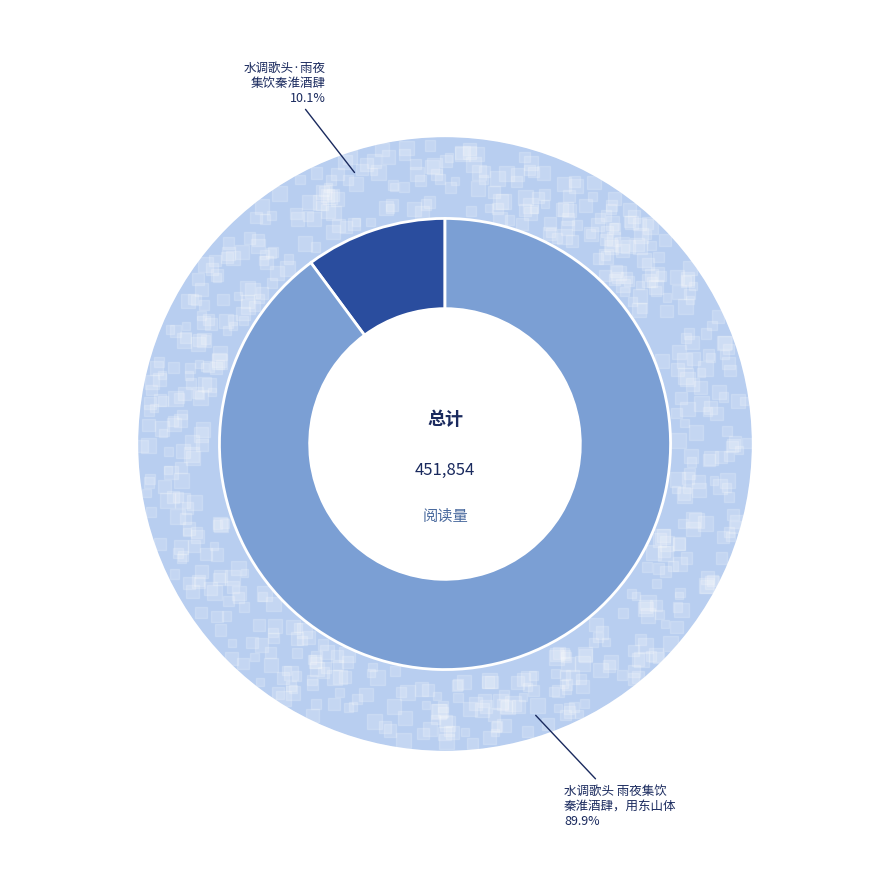

To the nearest percent, what is the combined percentage of 水调歌头 雨夜集饮秦淮酒肆，用东山体 and 水调歌头·雨夜集饮秦淮酒肆?

100%